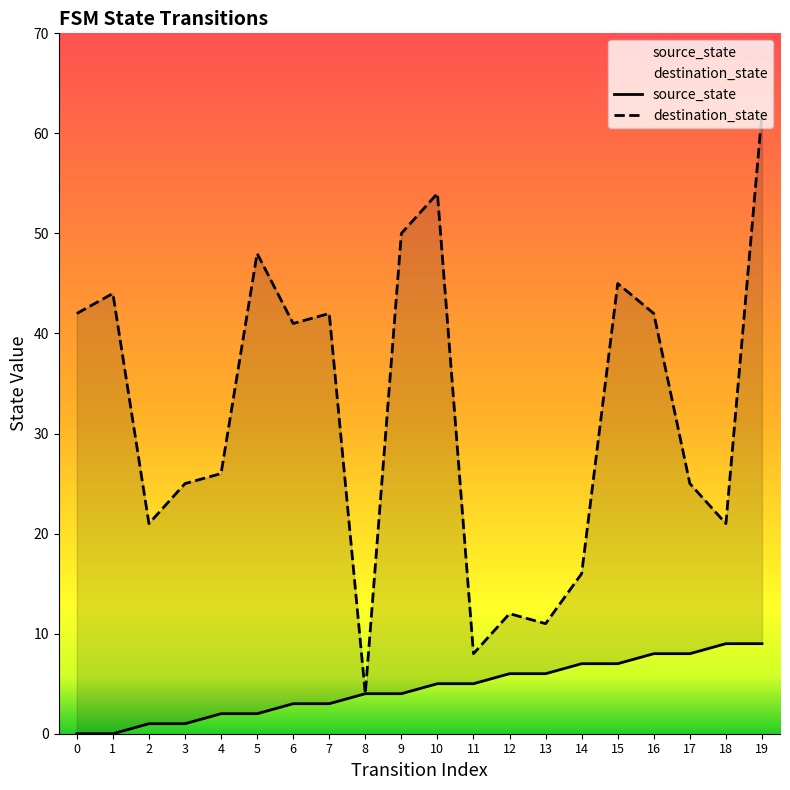

Does the chart have visible grid lines?

No